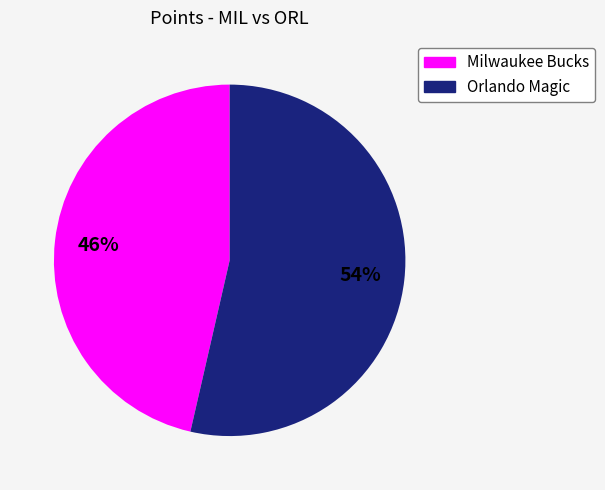

Which has a higher value, Orlando Magic or Milwaukee Bucks?

Orlando Magic